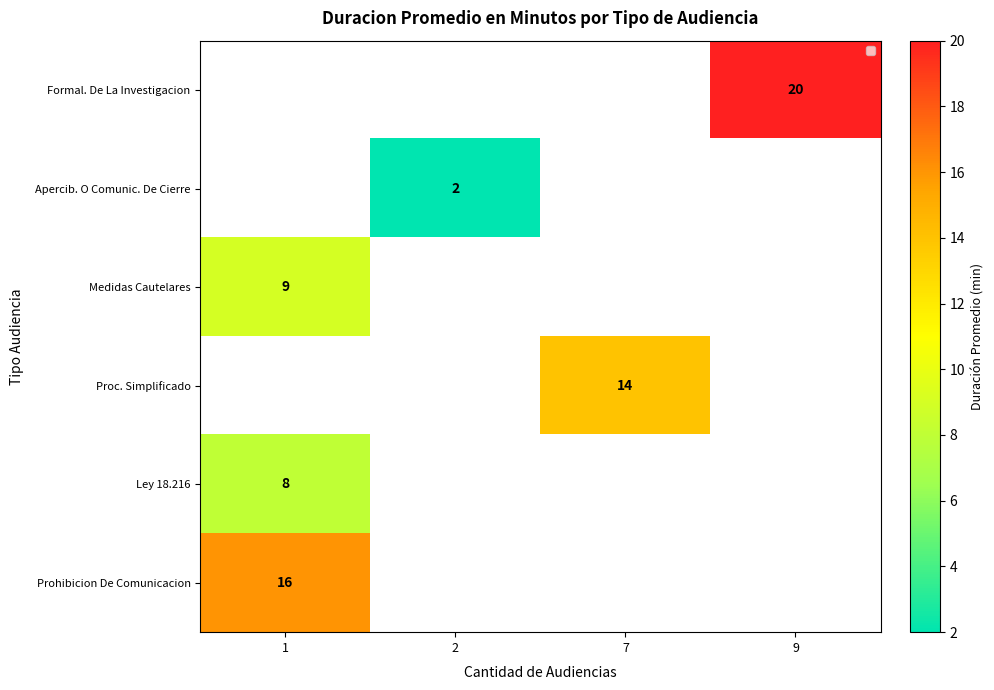

The Formal. De La Investigacion series shows 20 at 9. True or false?

True